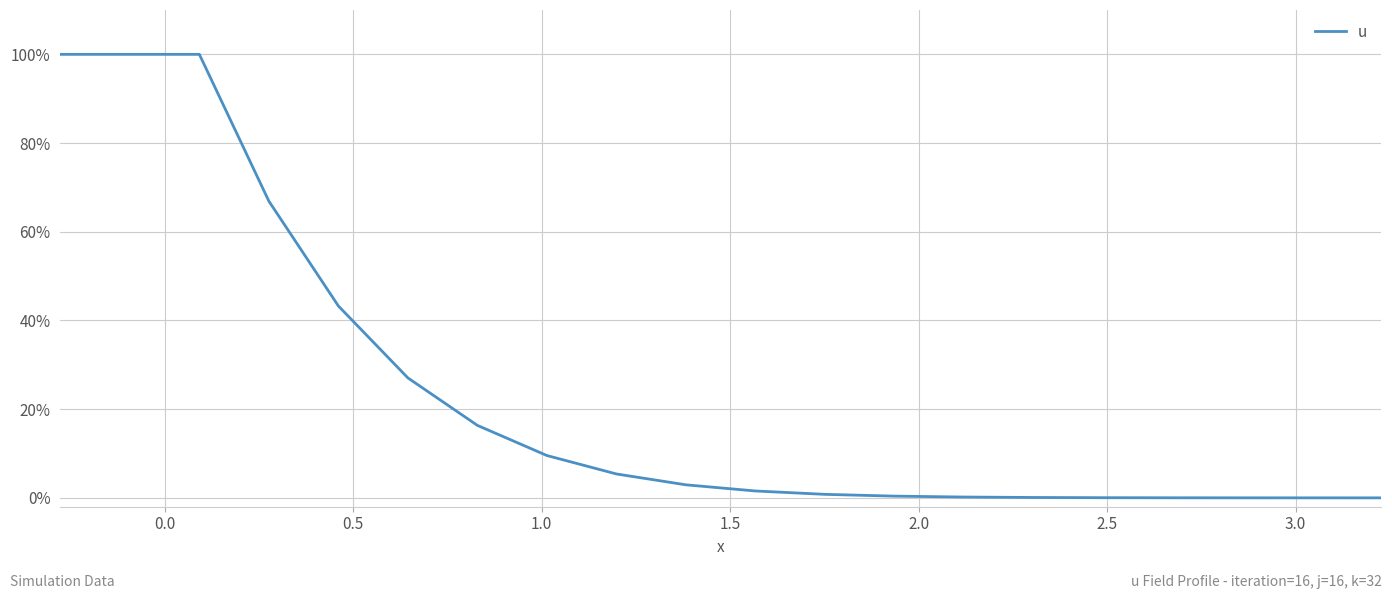

What is the sum of all values?

4.7